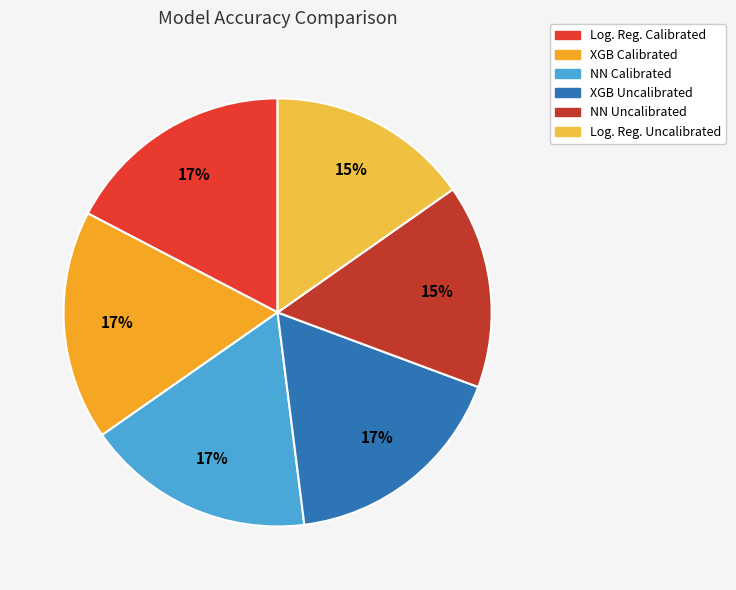

To the nearest percent, what is the difference between the NN Calibrated and Log. Reg. Uncalibrated slice percentages?

2%